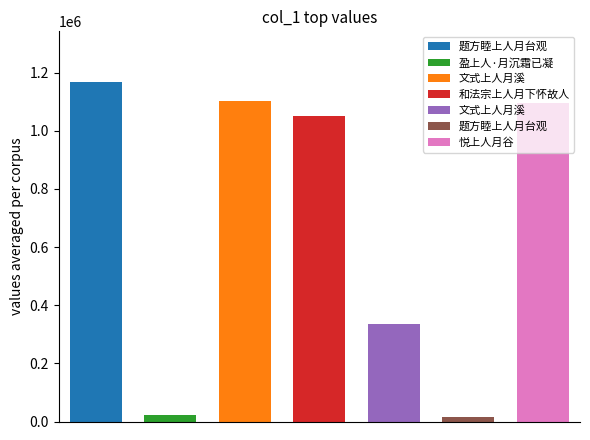

What is the difference between the maximum and minimum values?

1150494